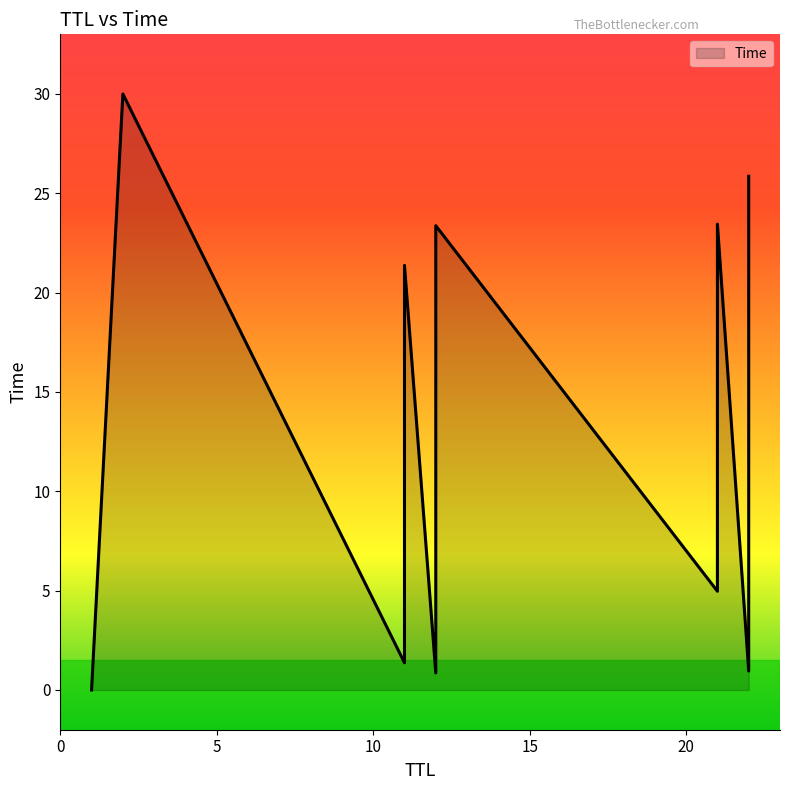

True or false: the data shows 0.0 at 1.

True